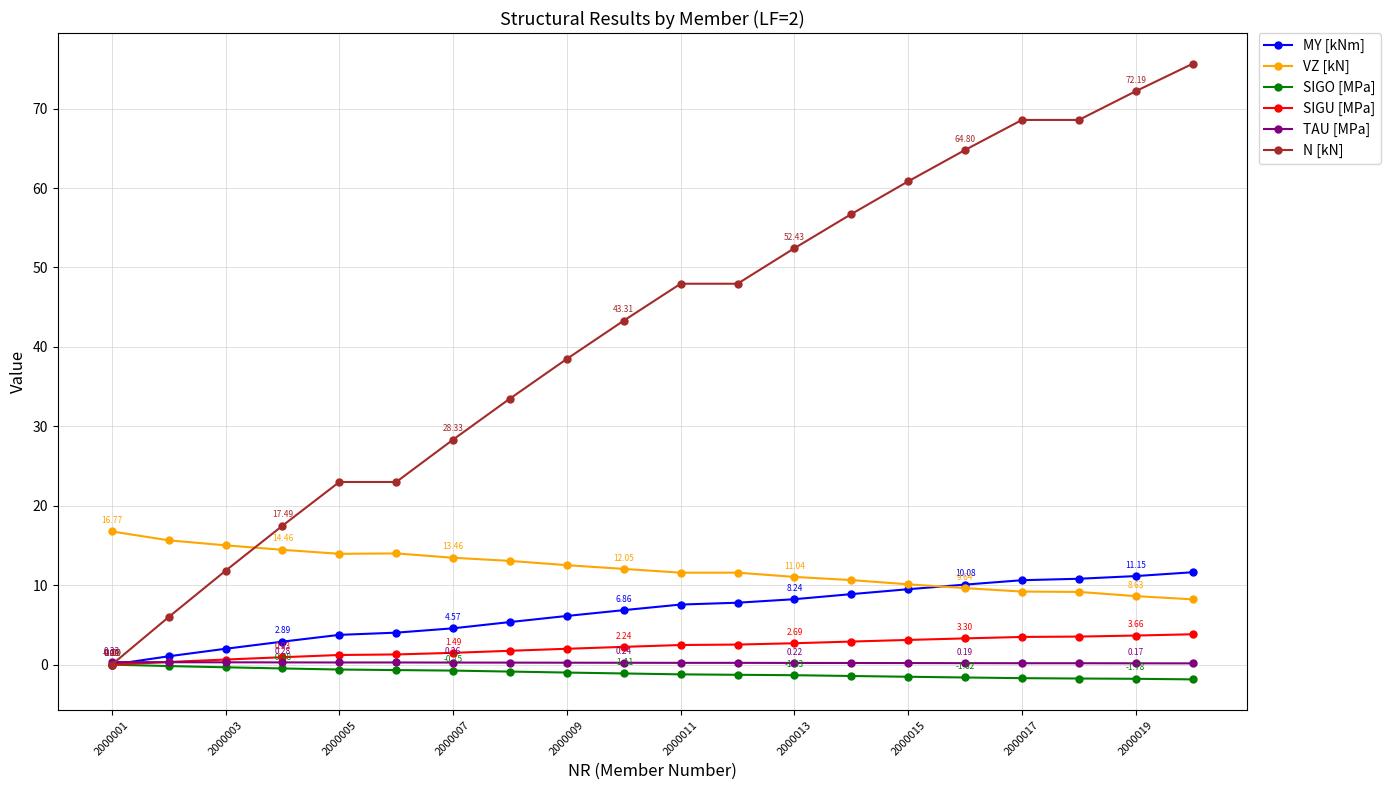

Which series has the largest range (max minus min)?

N [kN]